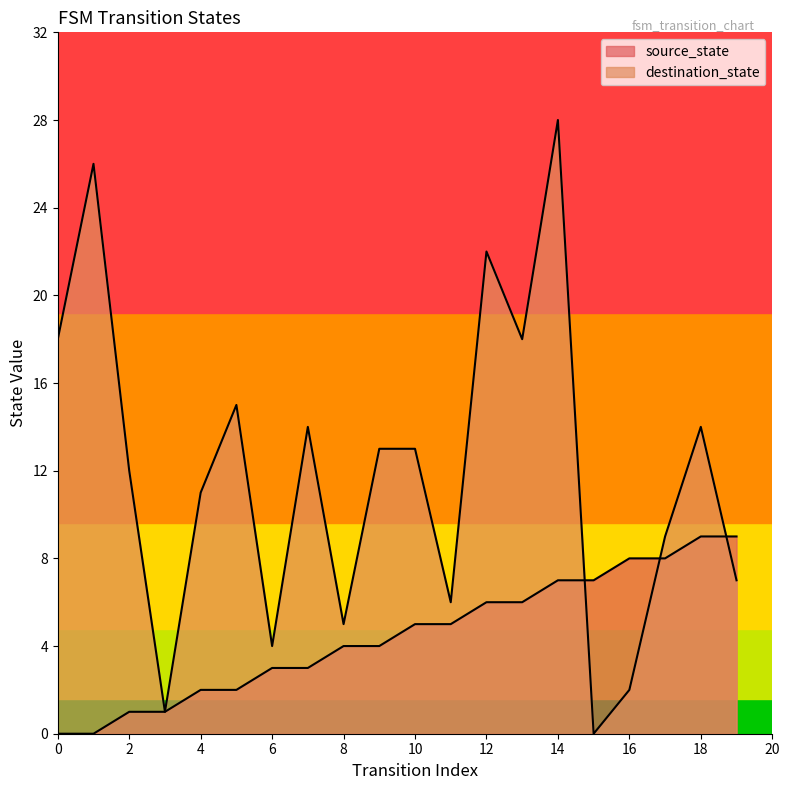

Which series has the largest total across all categories?

destination_state